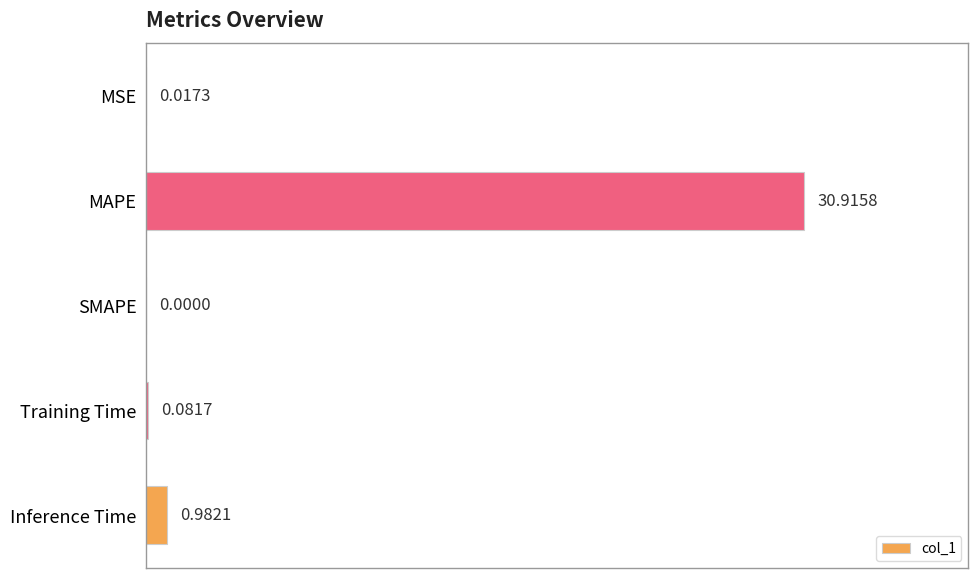

Where is the data nearest to the value 15?

Inference Time